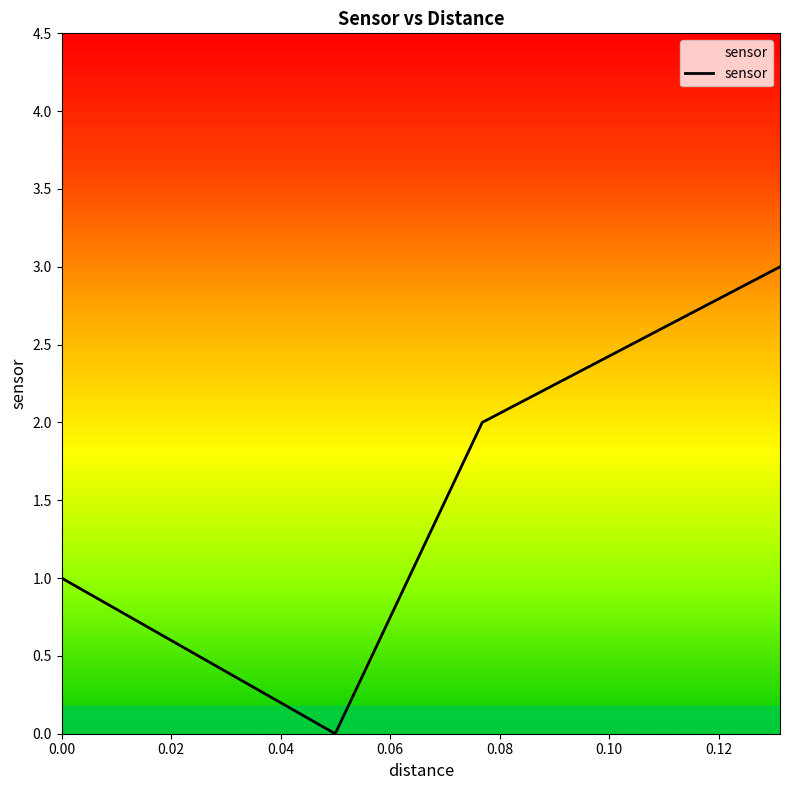

What is the maximum value shown in the chart?

3